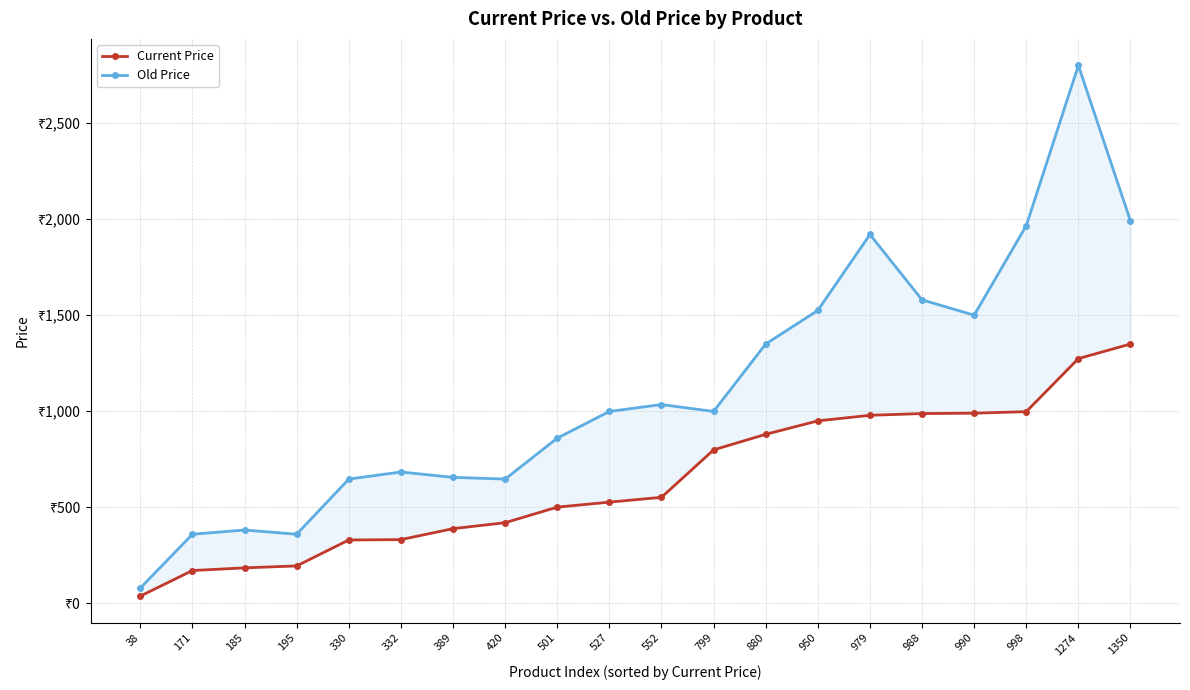

What is the average value of the Old Price series?

1117